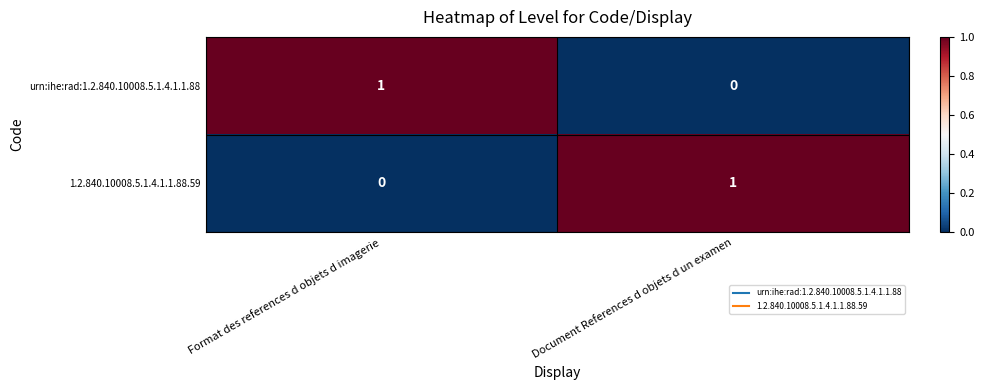

True or false: 1.2.840.10008.5.1.4.1.1.88.59 has a value of 1 at Document References d objets d un examen.

True